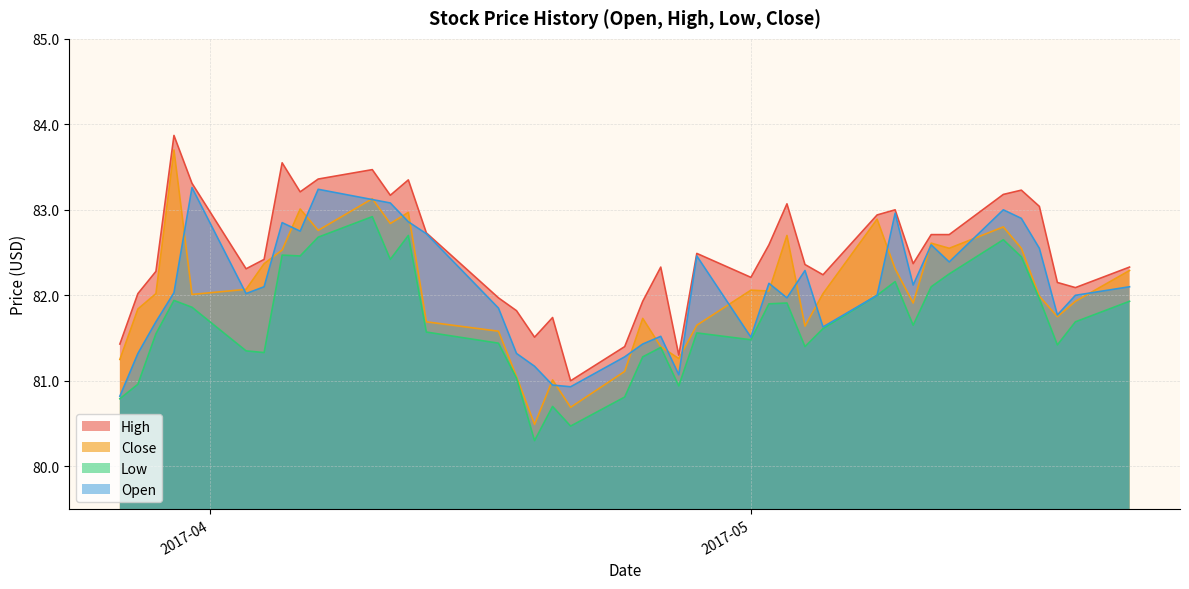

Which series has the widest spread of values?

Close